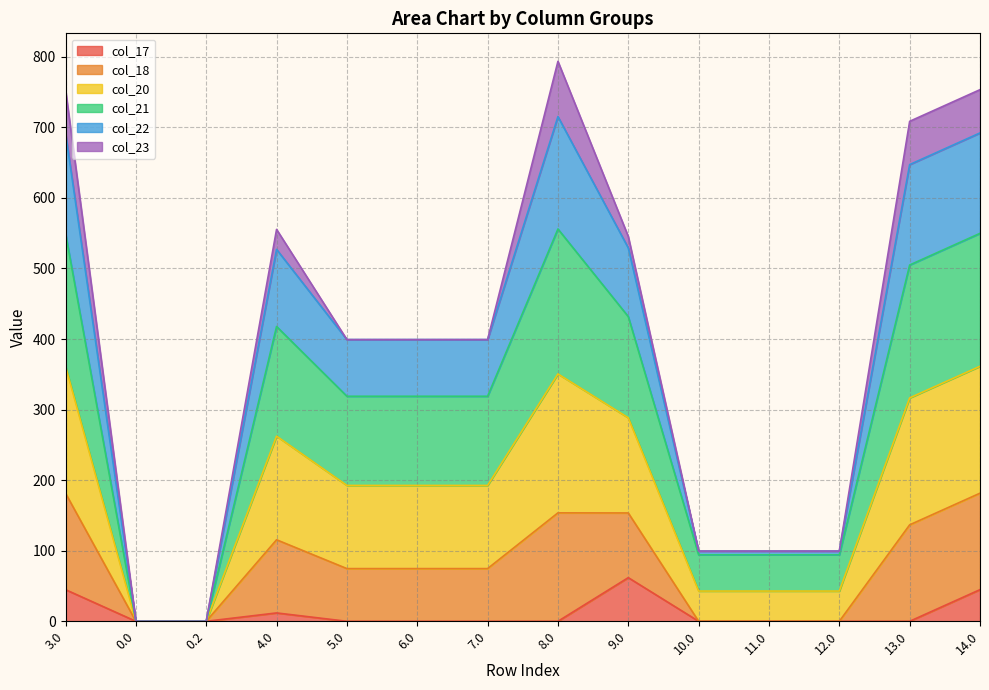

True or false: col_22 and col_17 cross at least once.

False